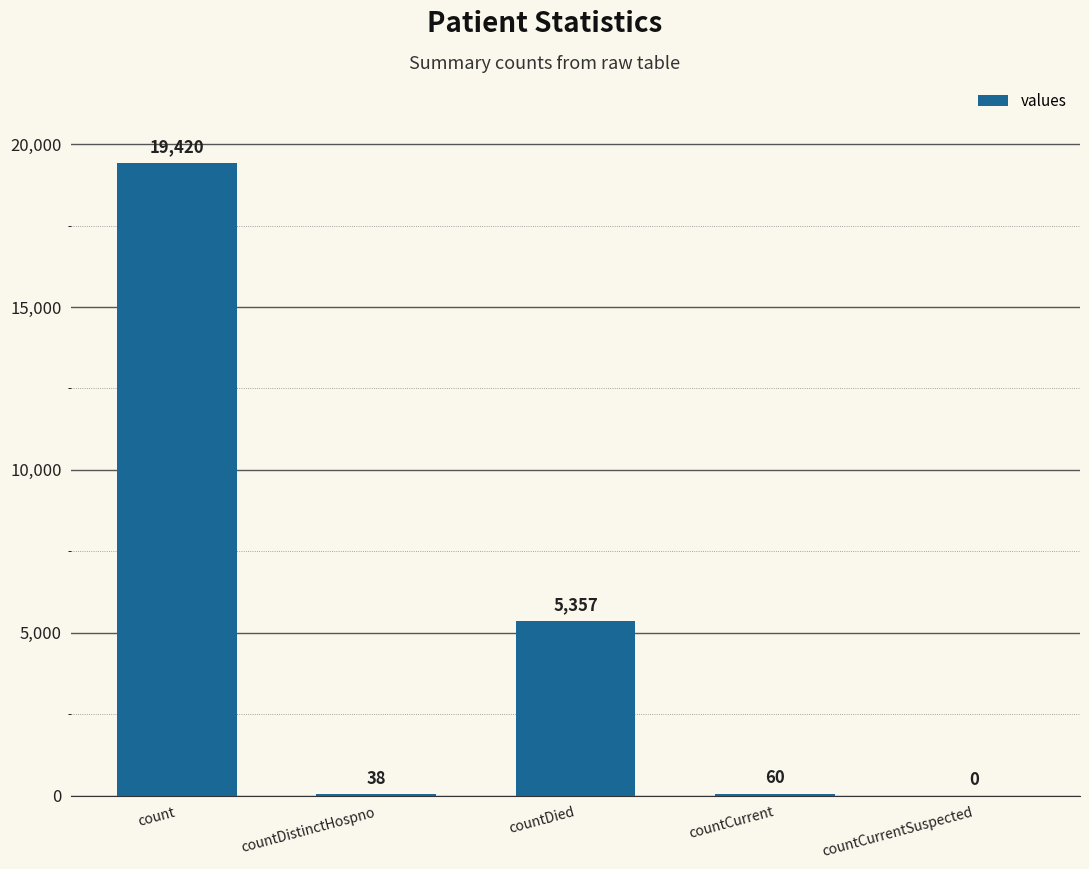

Count the number of data series in this chart.

1